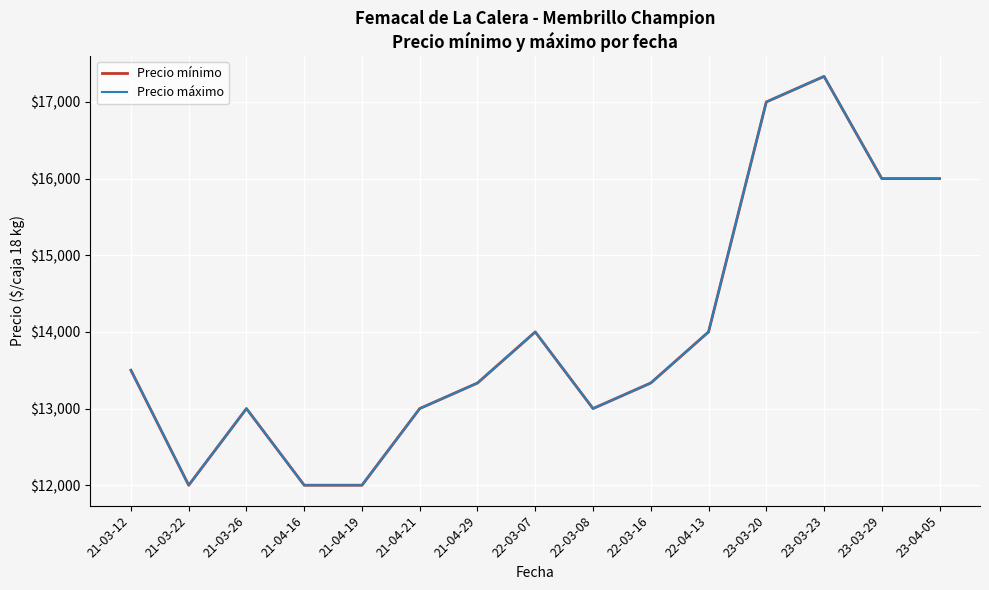

At which category is the sum across all series the highest?

23-03-23